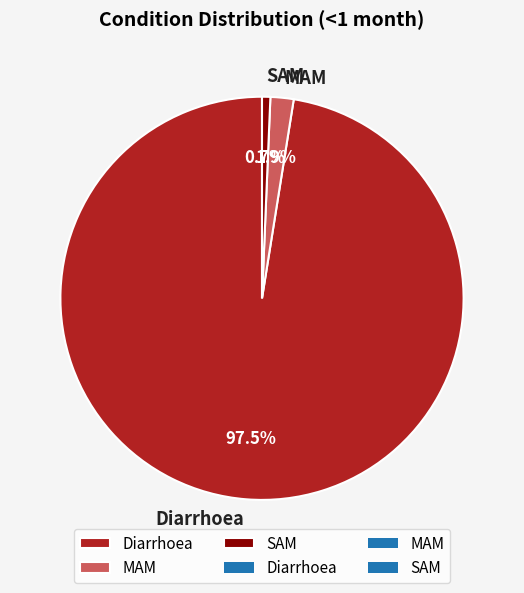

How many slices are in this pie chart?

3